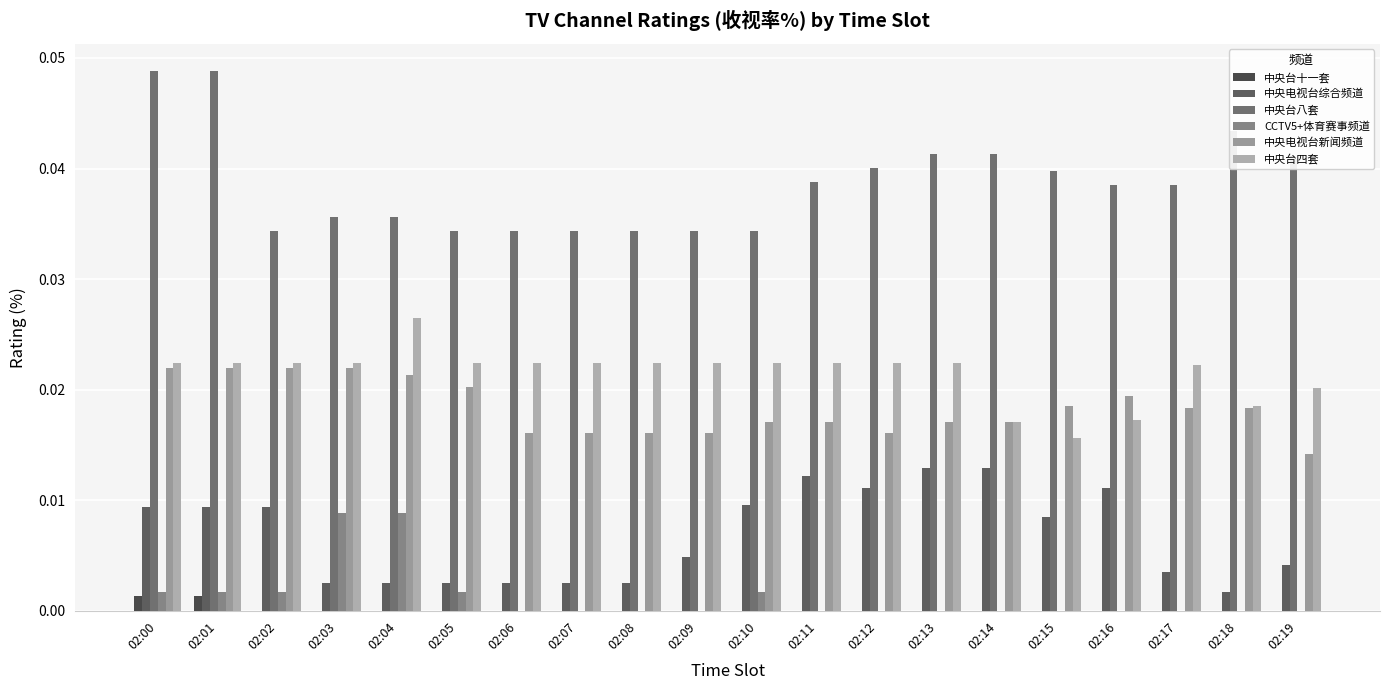

True or false: 中央台四套 has a value of 0.0 at 02:05.

True